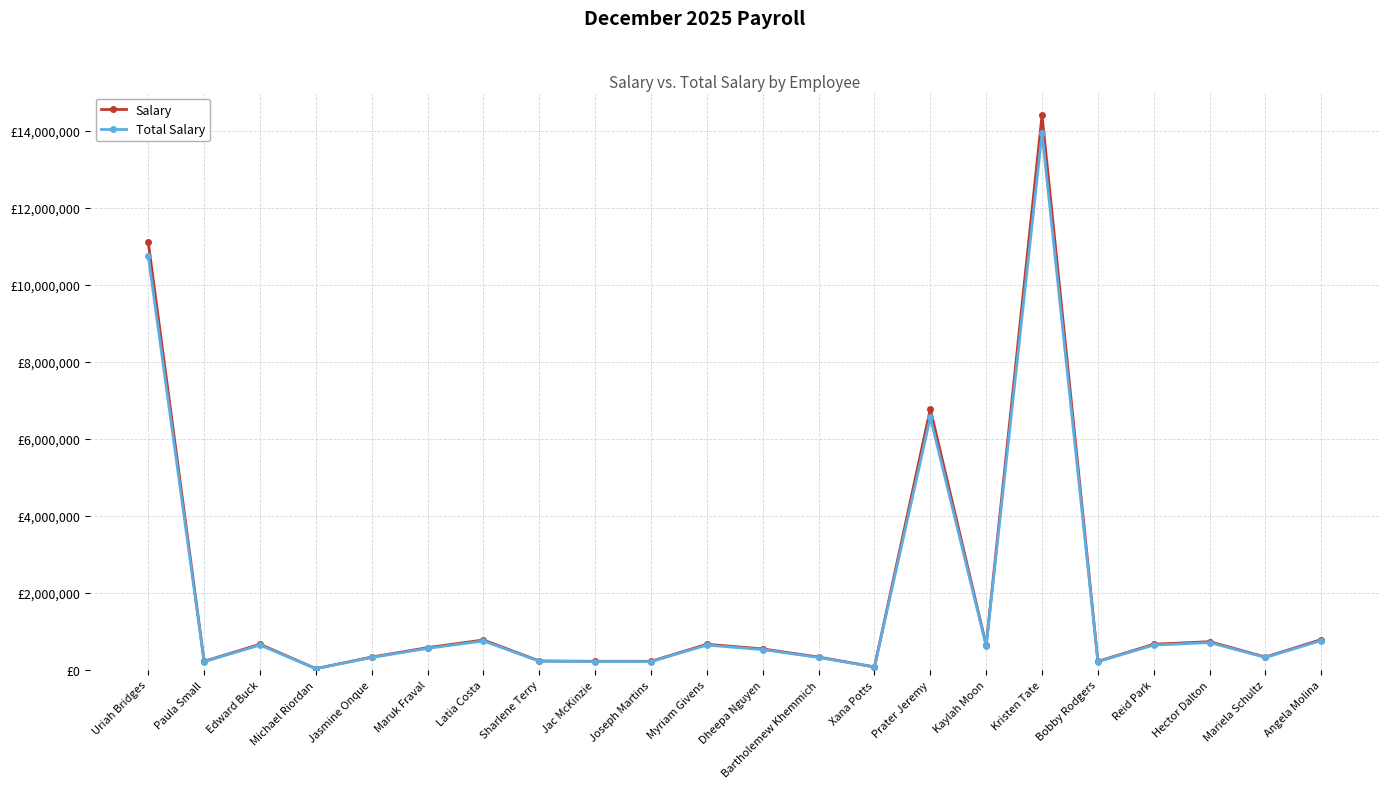

Where is the first local minimum for Total Salary?

Paula Small